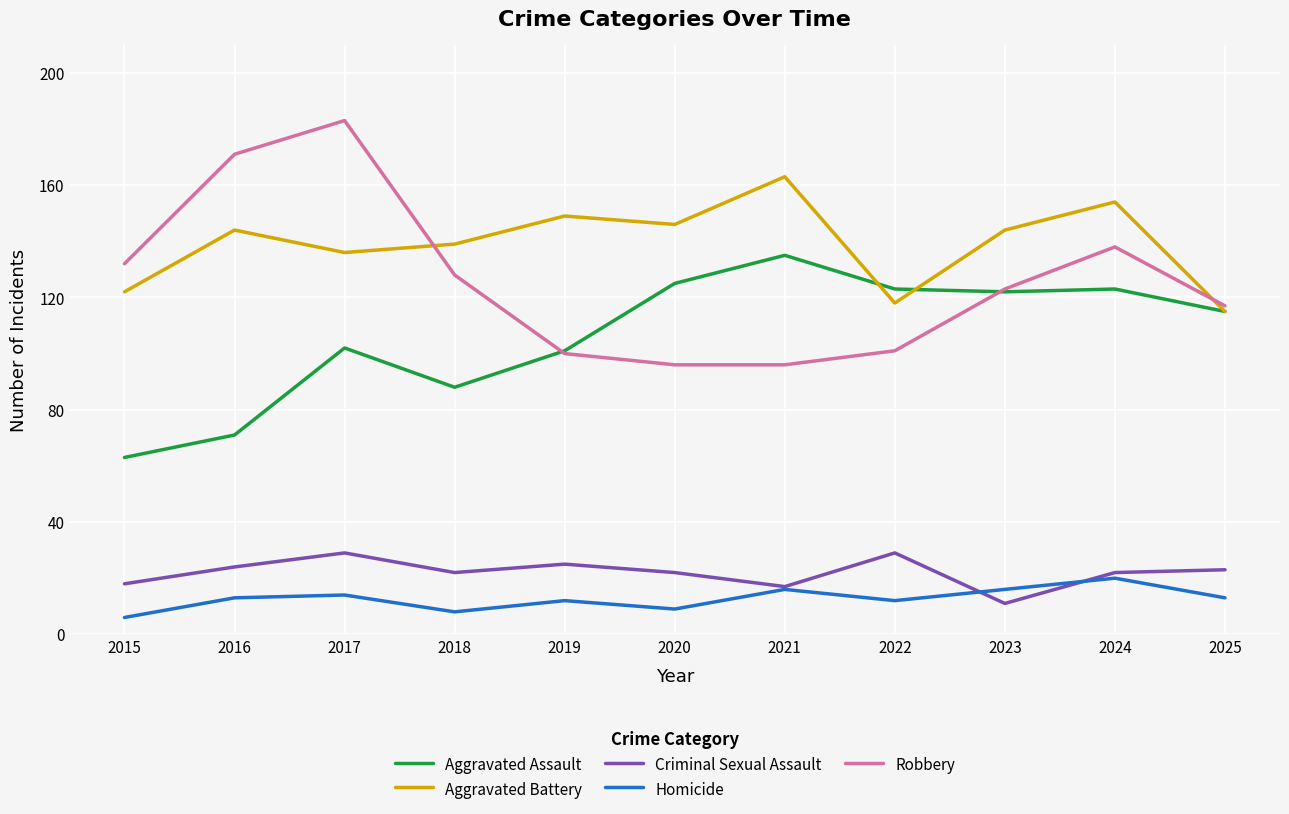

True or false: Aggravated Battery has more than 0 interior local peaks.

True